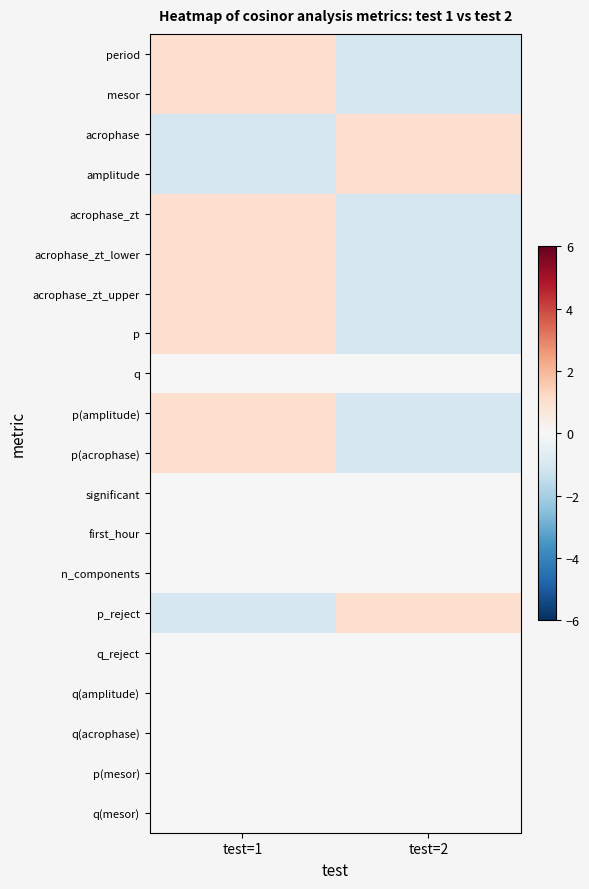

Which has a higher value, test=2 or test=1?

test=1